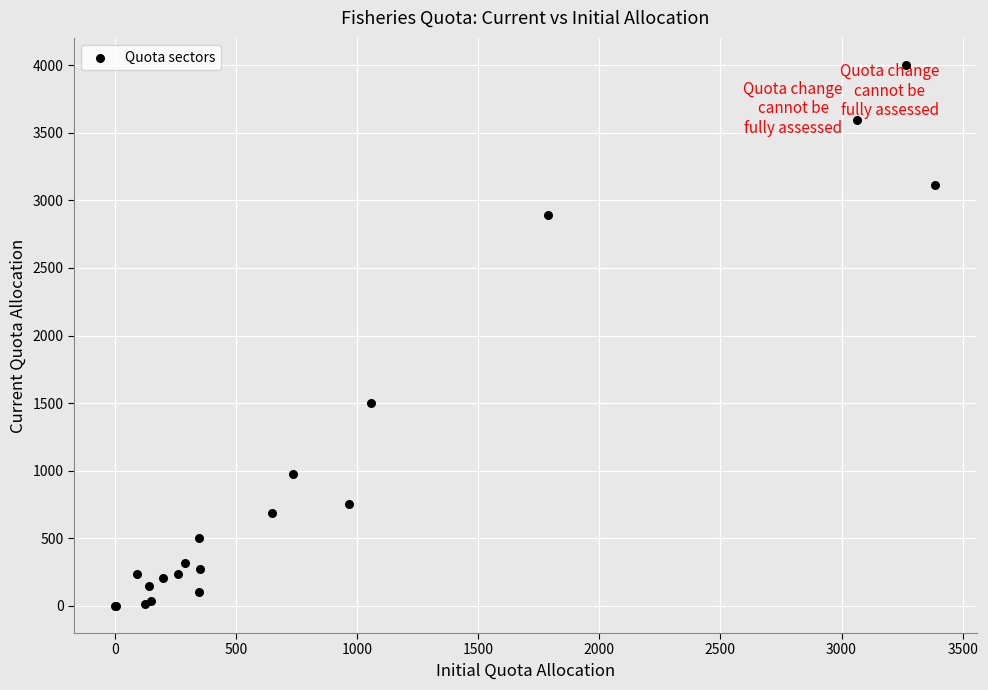

What Y value in the scatter plot is closest to 2000?

1499.4